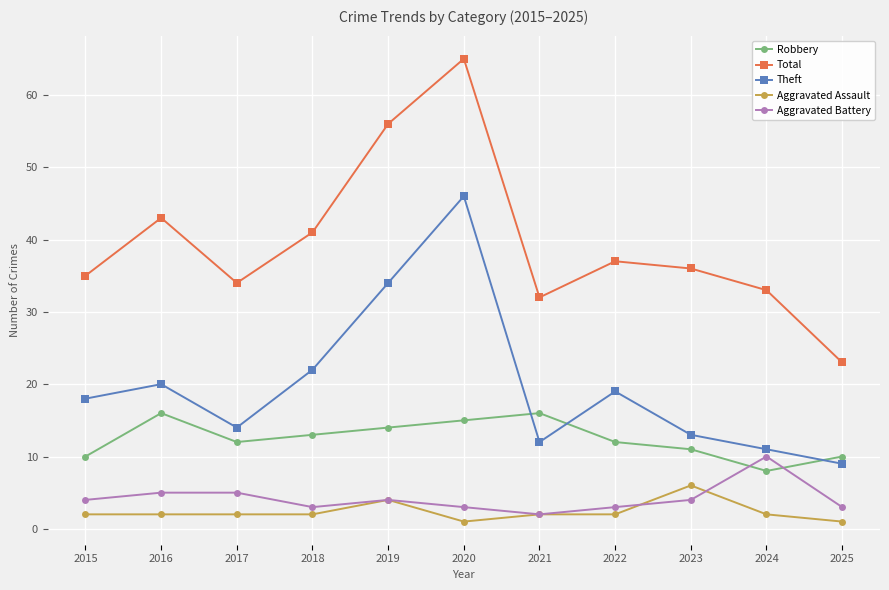

True or false: Theft has more than 2 points higher than both neighbors.

True